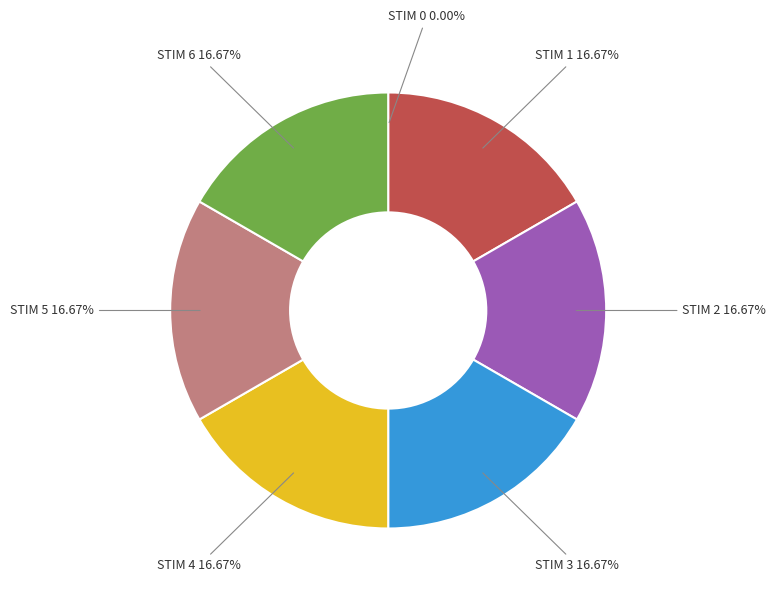

Which category has the smallest portion of the pie?

STIM 0